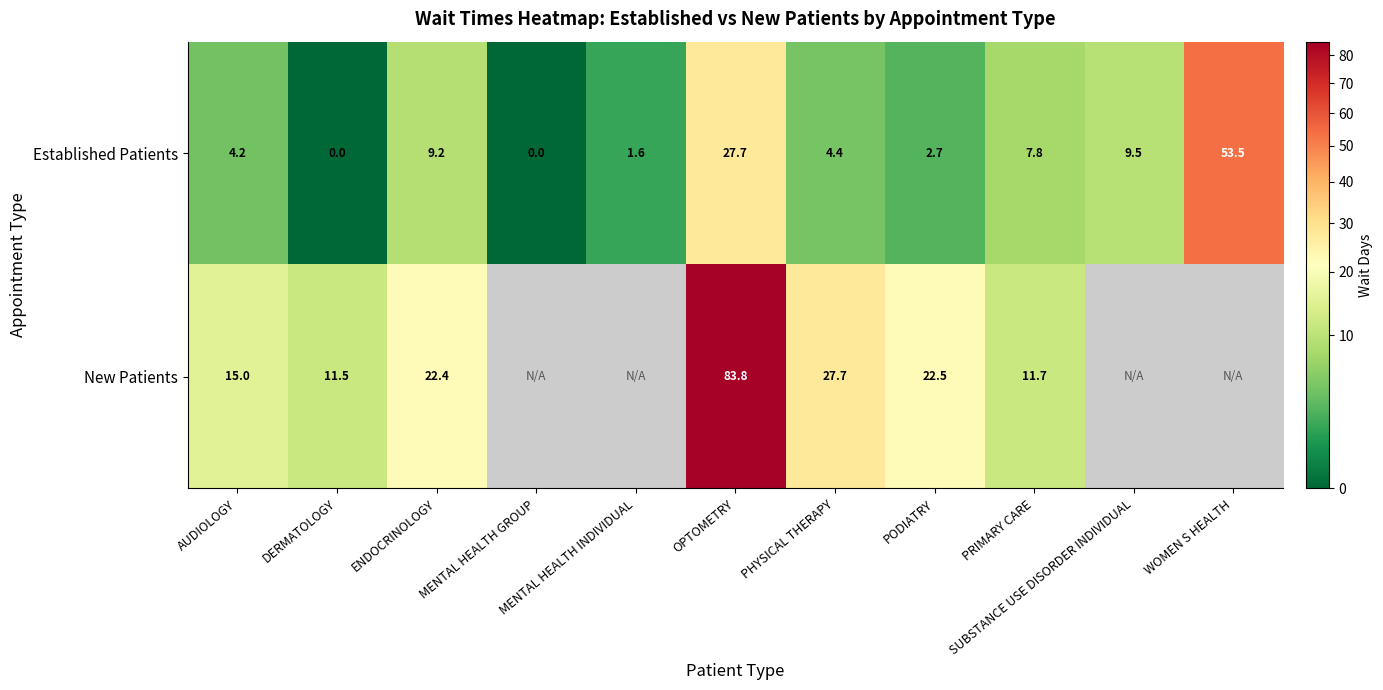

Where does the Established Patients series first go above 4?

AUDIOLOGY